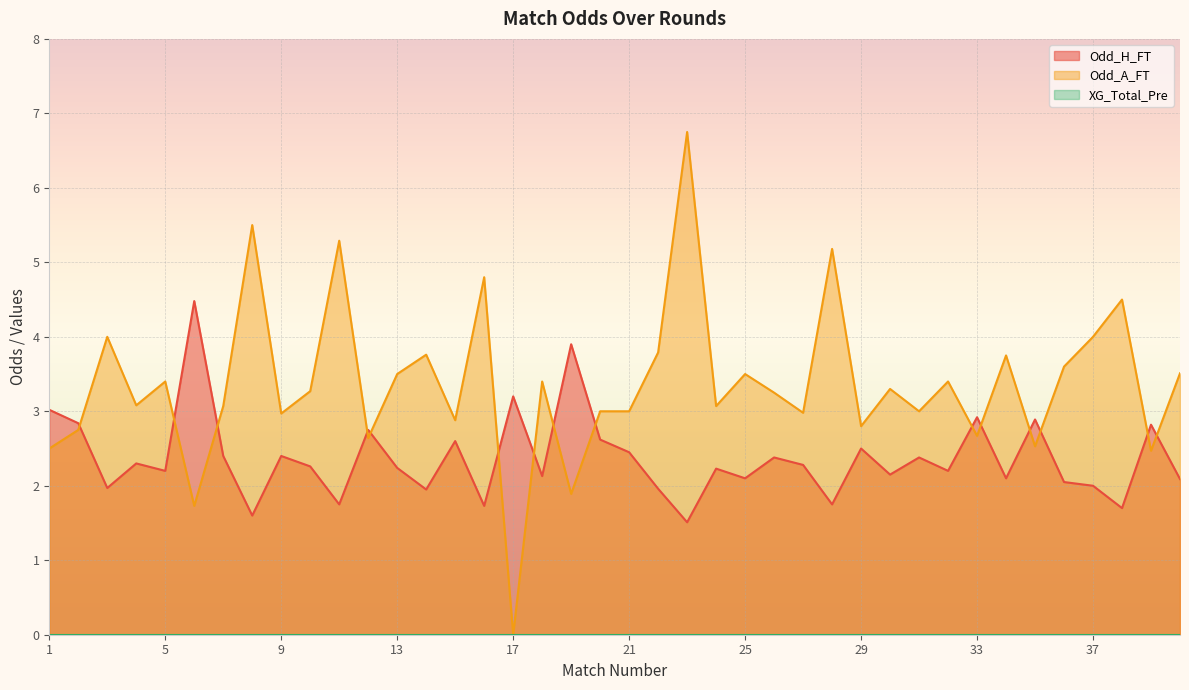

How many lines are shown in the chart?

3